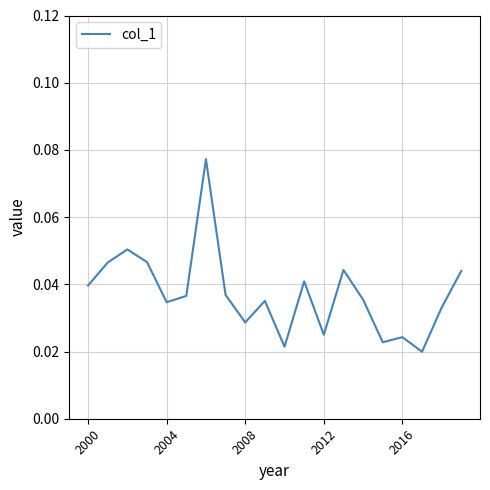

How many lines are shown in the chart?

1